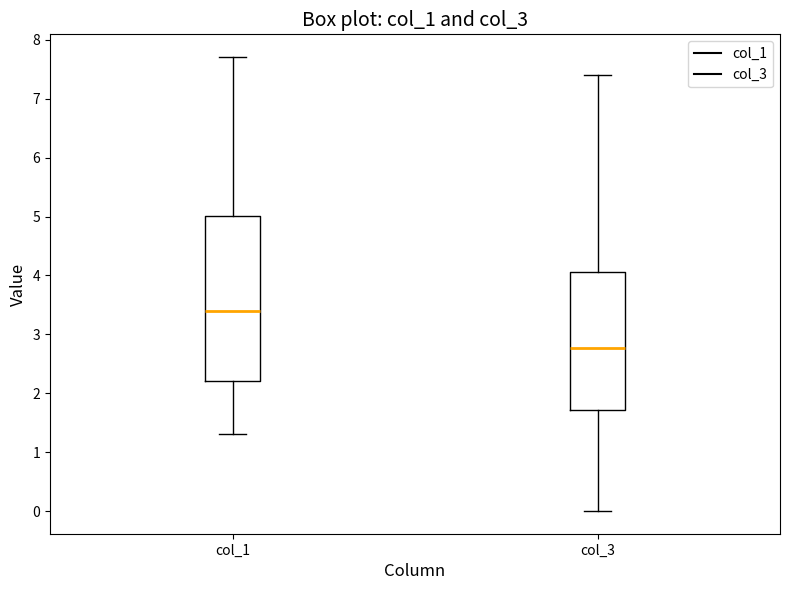

Which box is the tallest, from its lower edge to its upper edge?

col_1